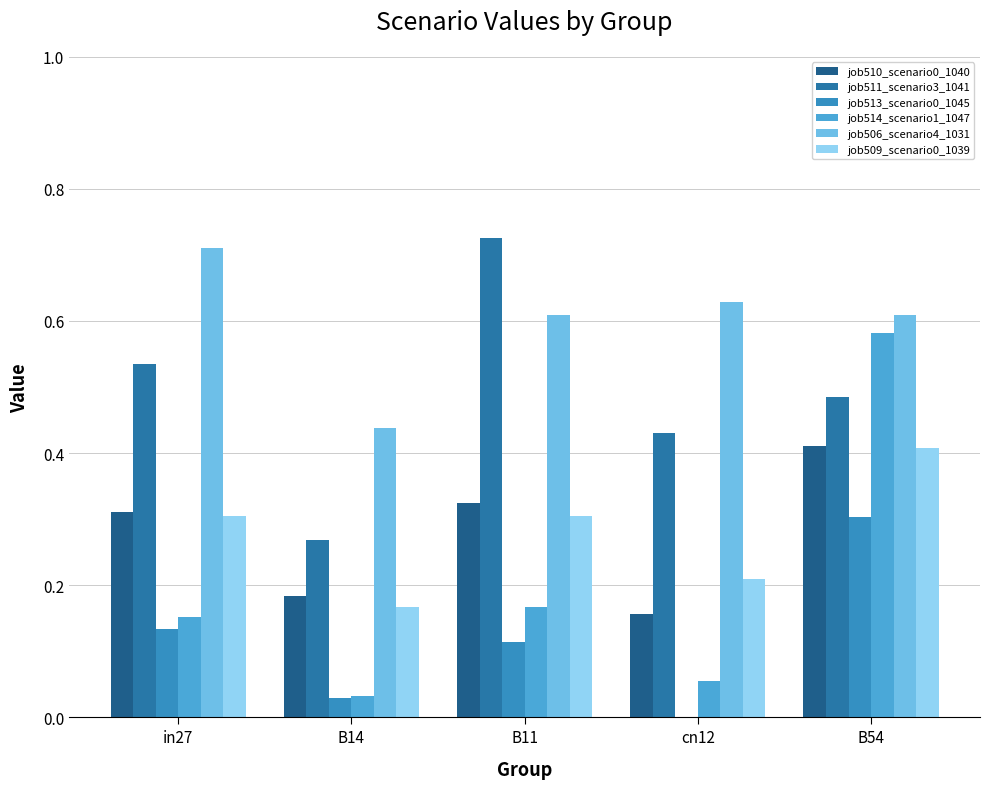

Count the number of data series in this chart.

6